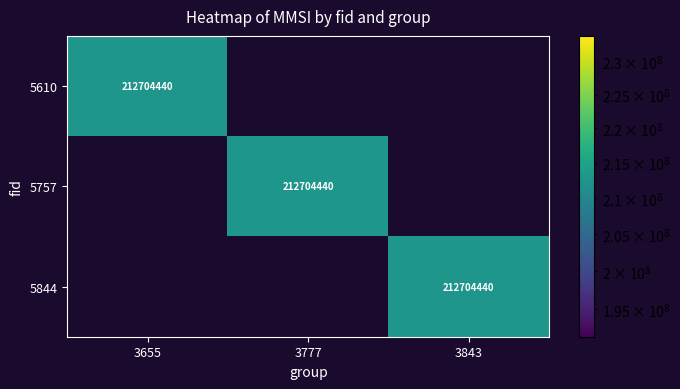

How many values in the 5757 series exceed 0?

1